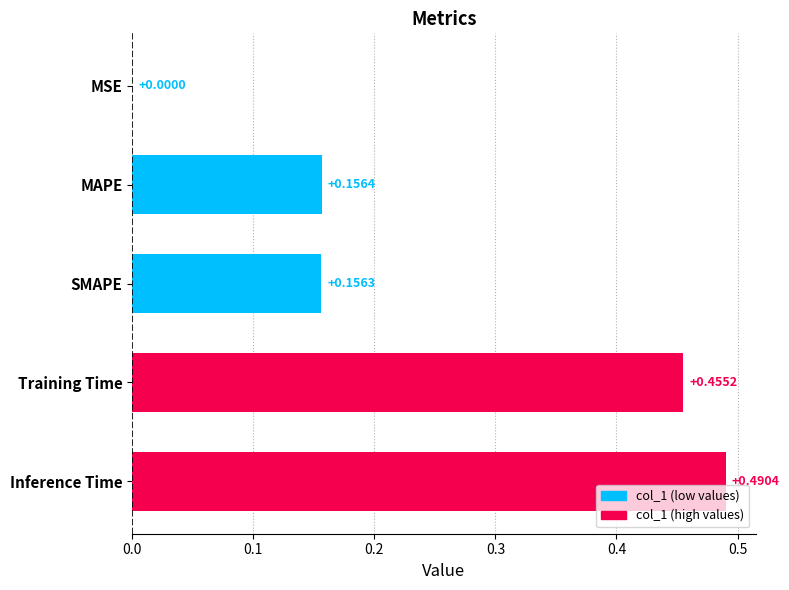

Where is the data nearest to the value 0?

MSE